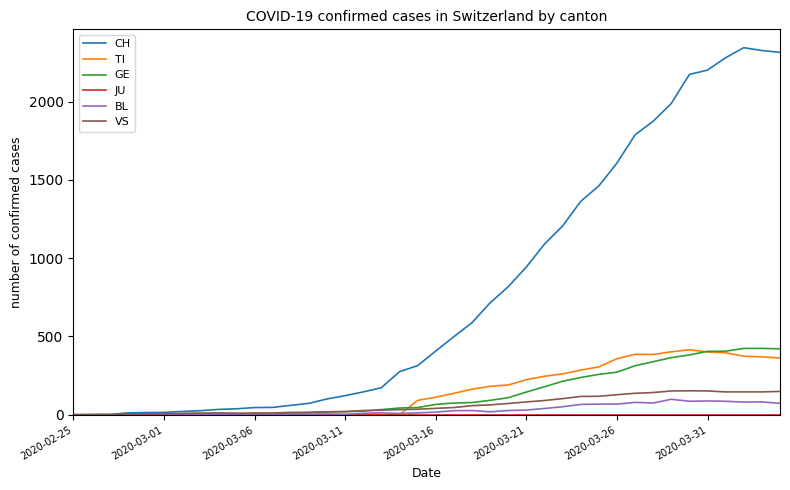

Which series has the widest spread of values?

CH